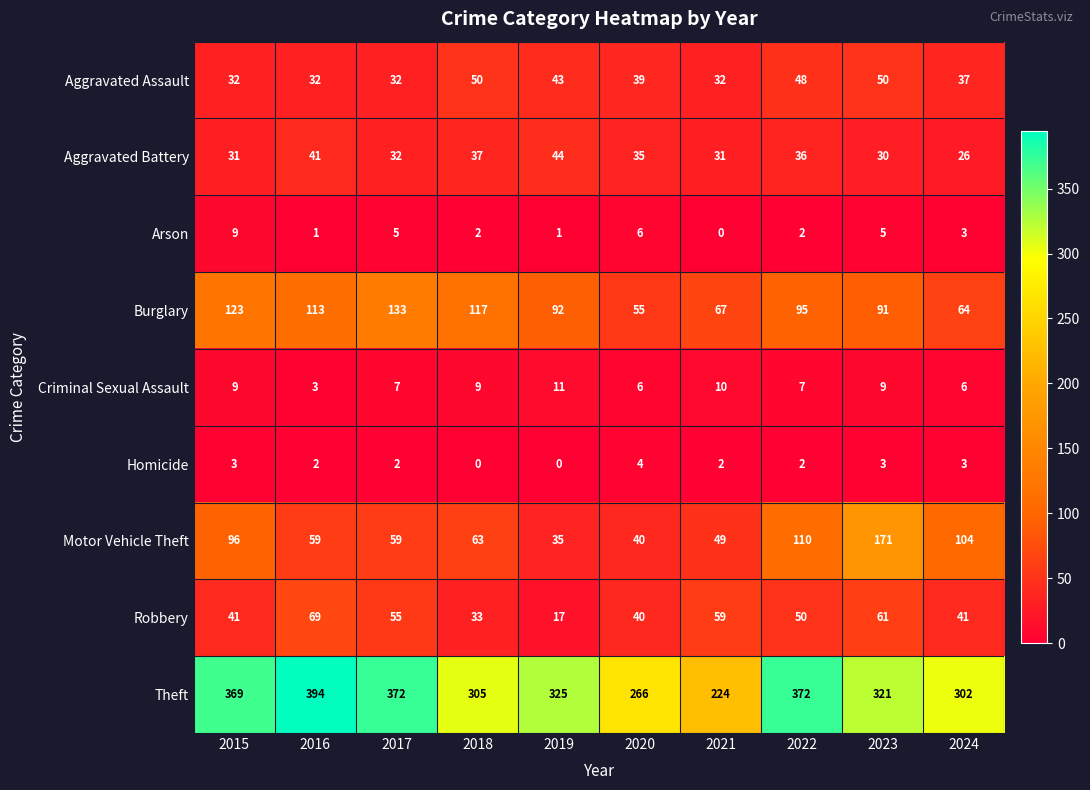

What is the greatest value displayed?

394